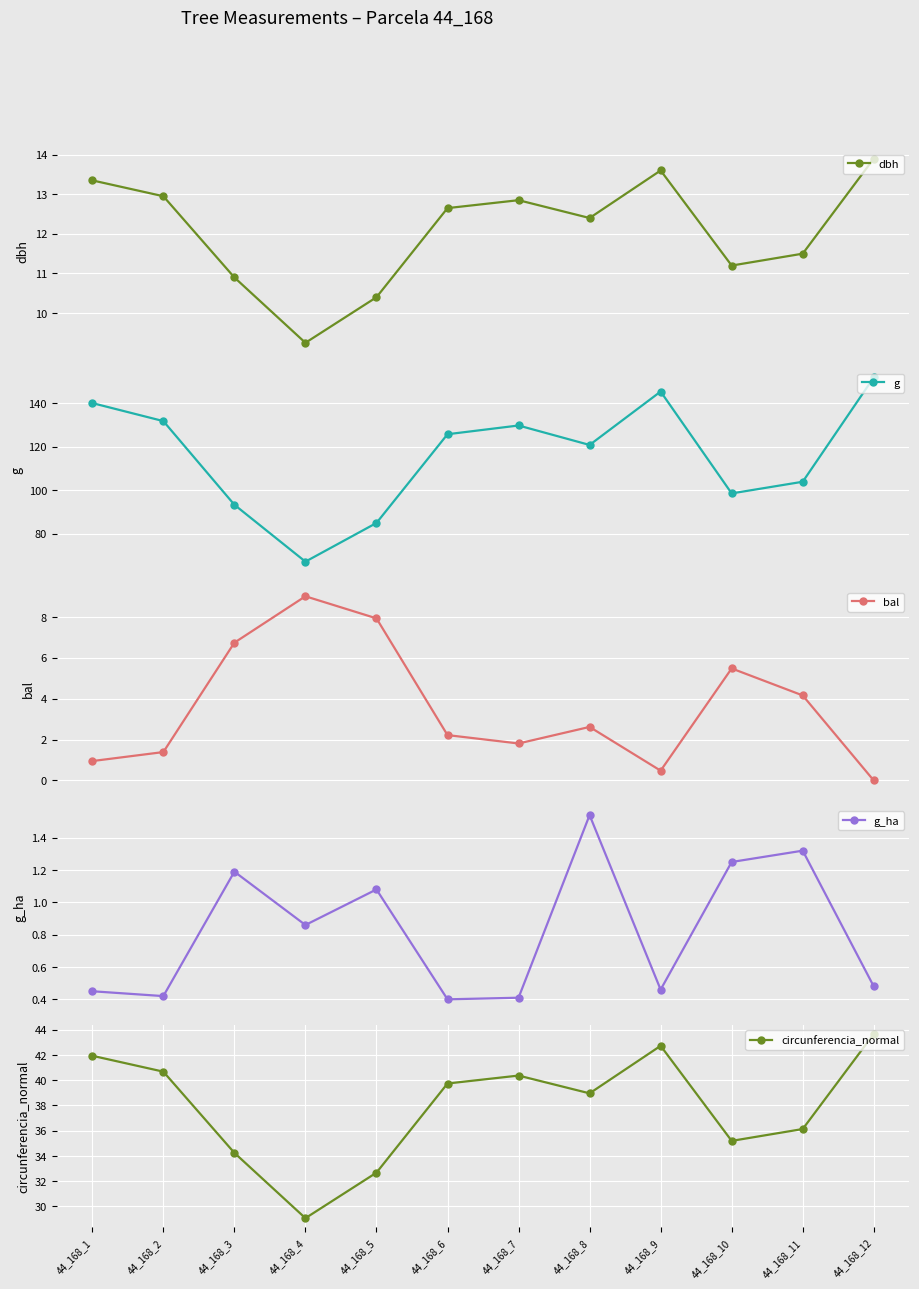

True or false: circunferencia_normal and bal cross at least once.

False